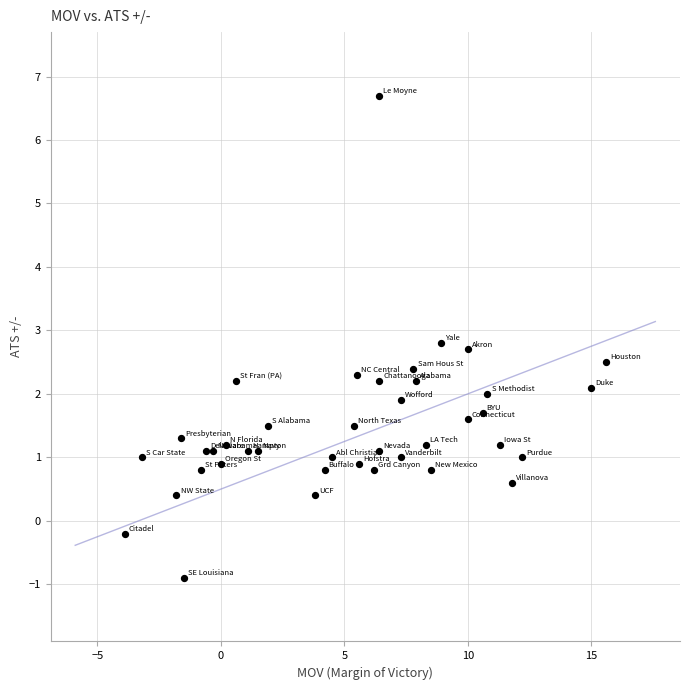

What is the range of Y values (max minus min)?

7.6